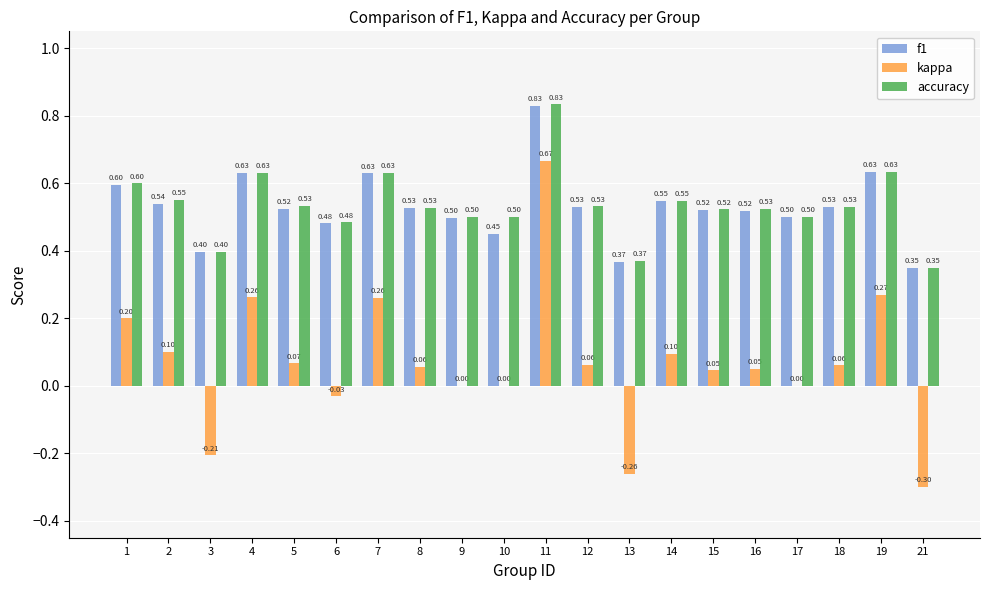

Between 10 and 17, which series saw the biggest shift?

f1